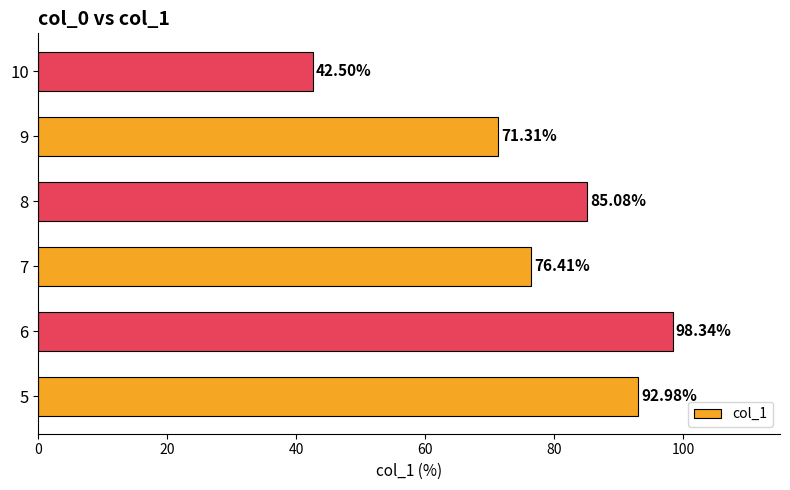

How many bars are there in total?

6